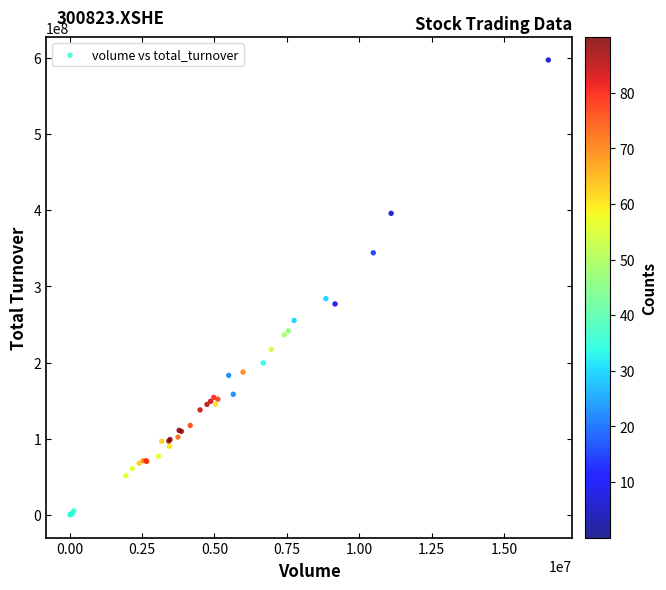

What Y value in the scatter plot is closest to 298693789?

284035346